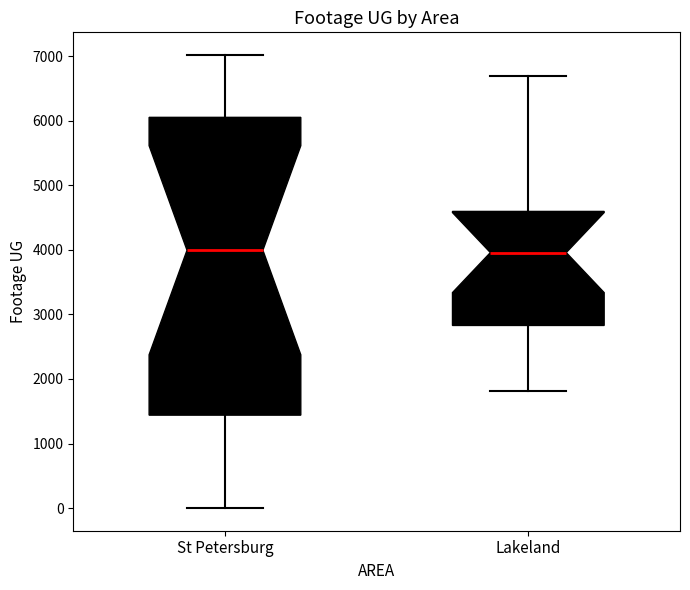

Comparing the boxes themselves (not the whiskers), which one is the tallest?

St Petersburg